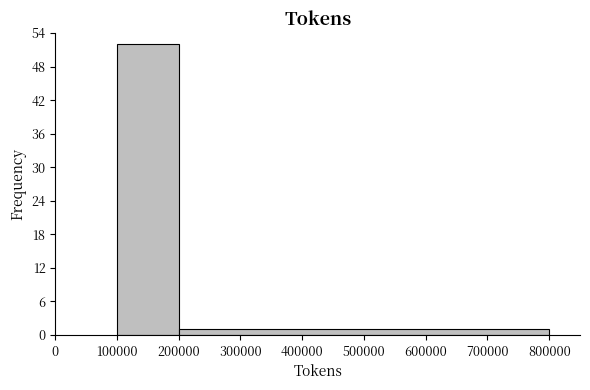

Reading left to right, transcribe this chart: for each bar, give the range it covers on the x-axis and its height. The values are not printed on the chart, so give them approximately, as read against the axis.

100000 to 200000: 52
200000 to 800000: 1